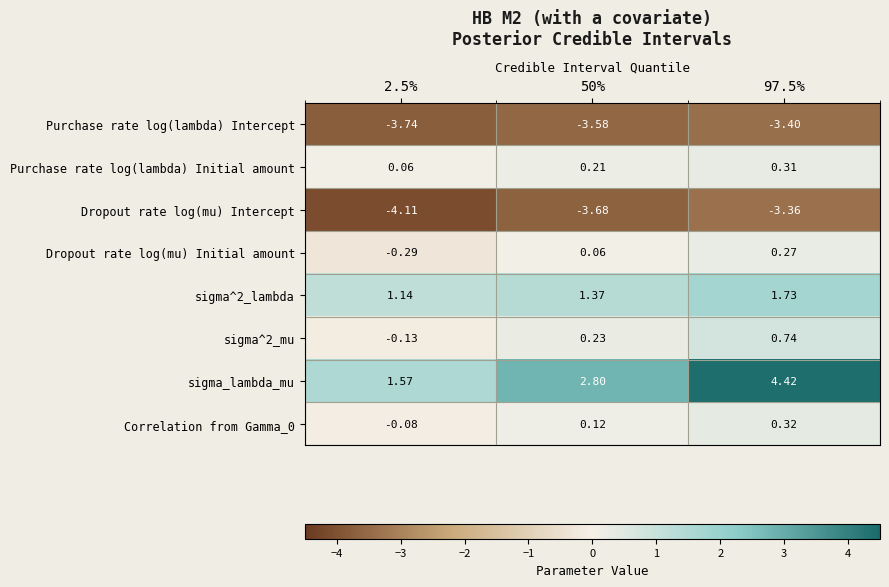

What is the total value across all series at 50%?

-2.5